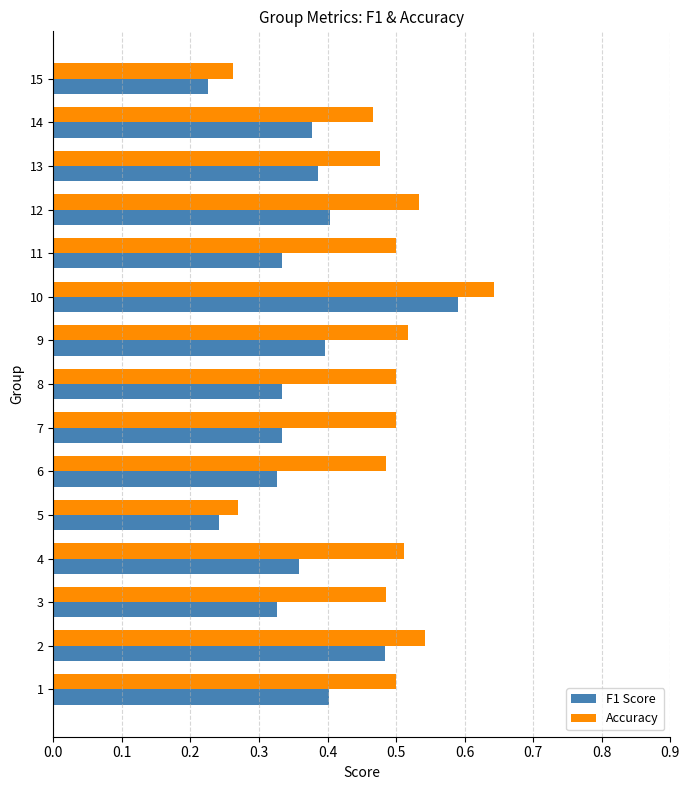

What is the sum of the Accuracy values at 12 and 15?

0.8